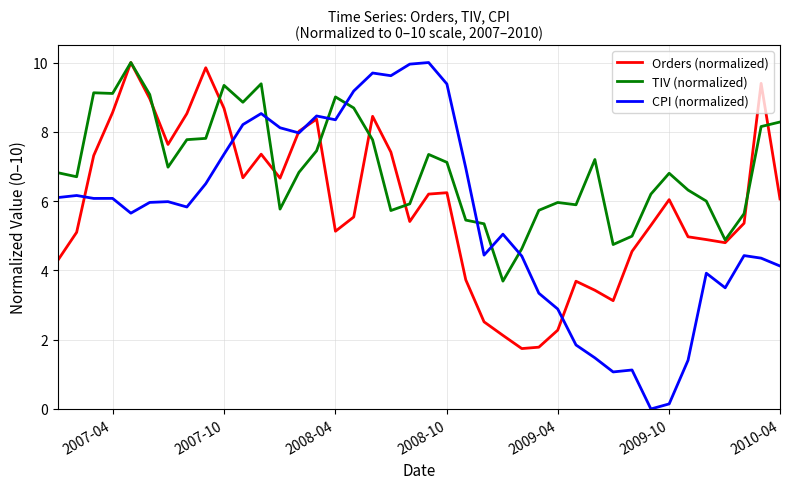

Rank the series by their average value, from highest to lowest.

TIV (normalized), Orders (normalized), CPI (normalized)